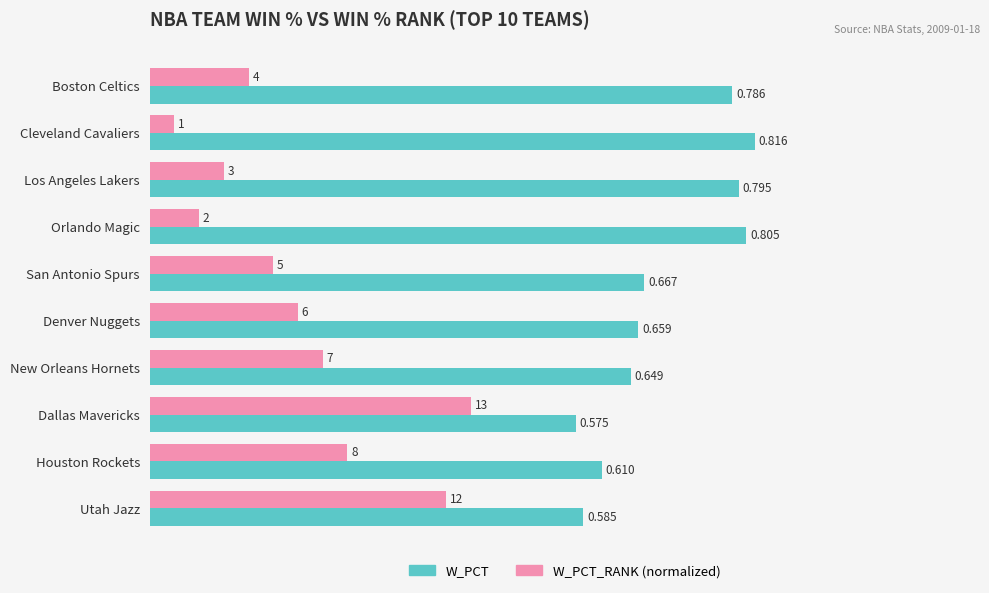

Between Los Angeles Lakers and Orlando Magic, which series saw the biggest shift?

W_PCT_RANK (normalized)